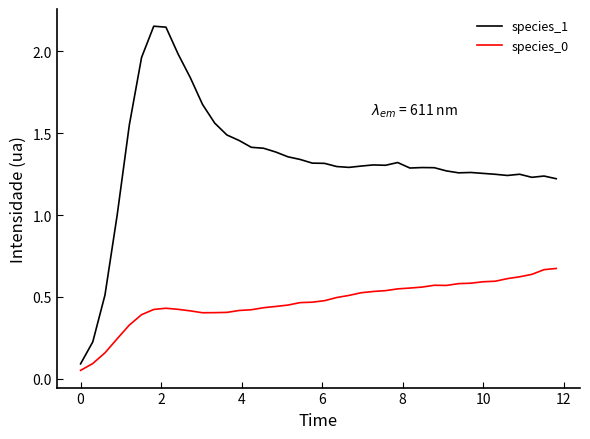

Does the chart have visible grid lines?

No